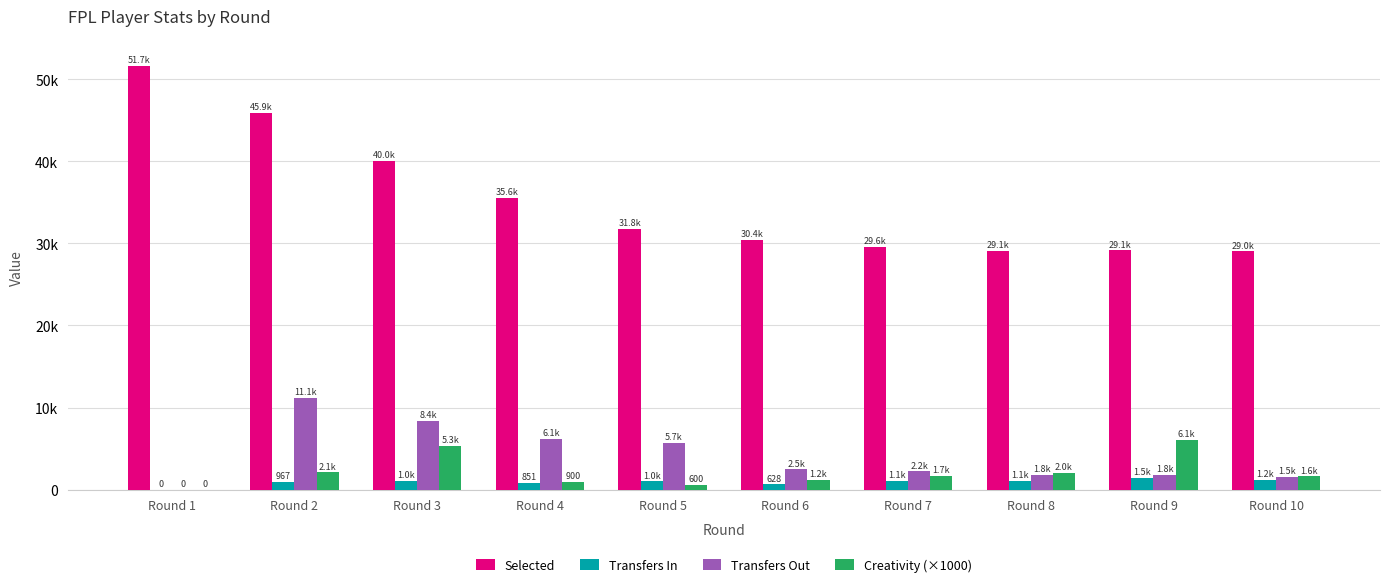

What is the total value across all series at Round 3?

54756